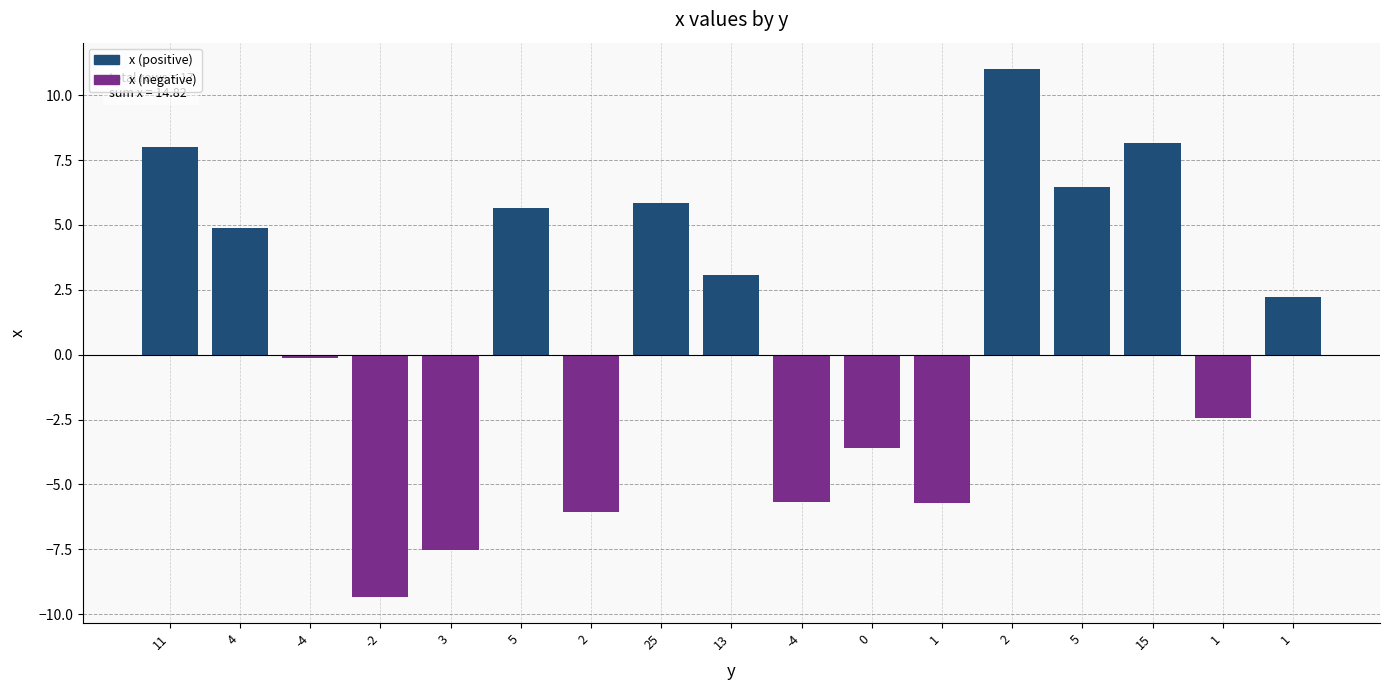

How many values exceed 2?

9